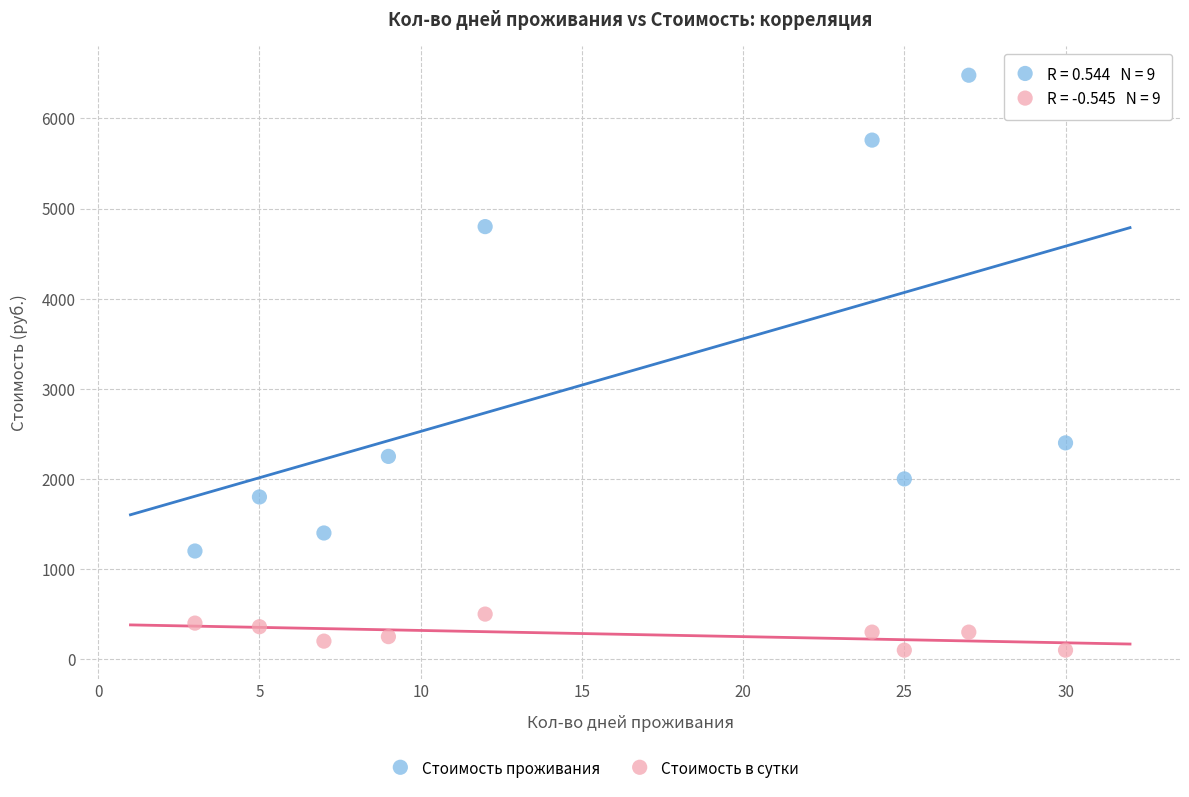

Across all series, what Y value is closest to 3290?

2400